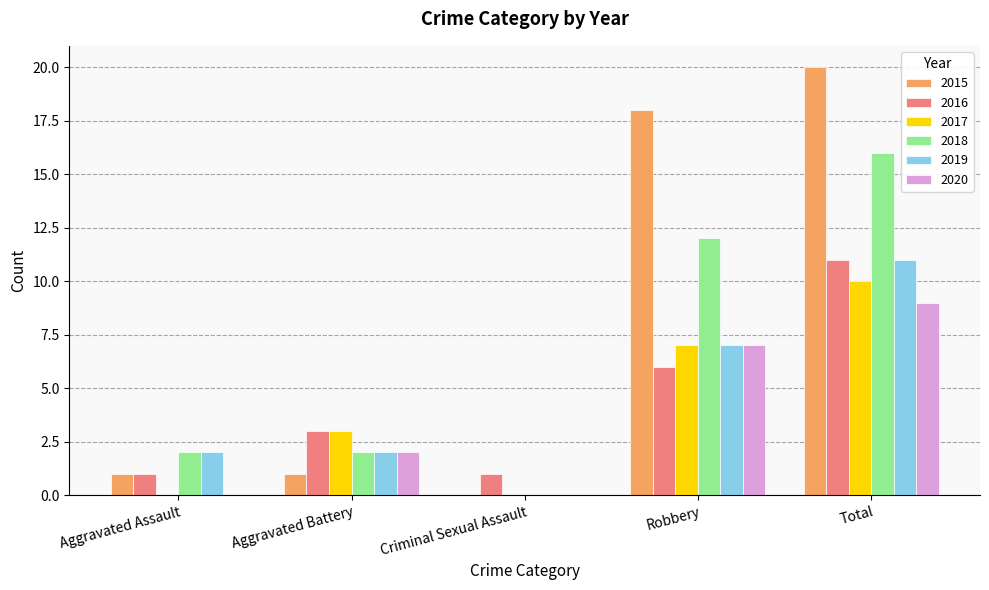

How many groups of bars are there?

5